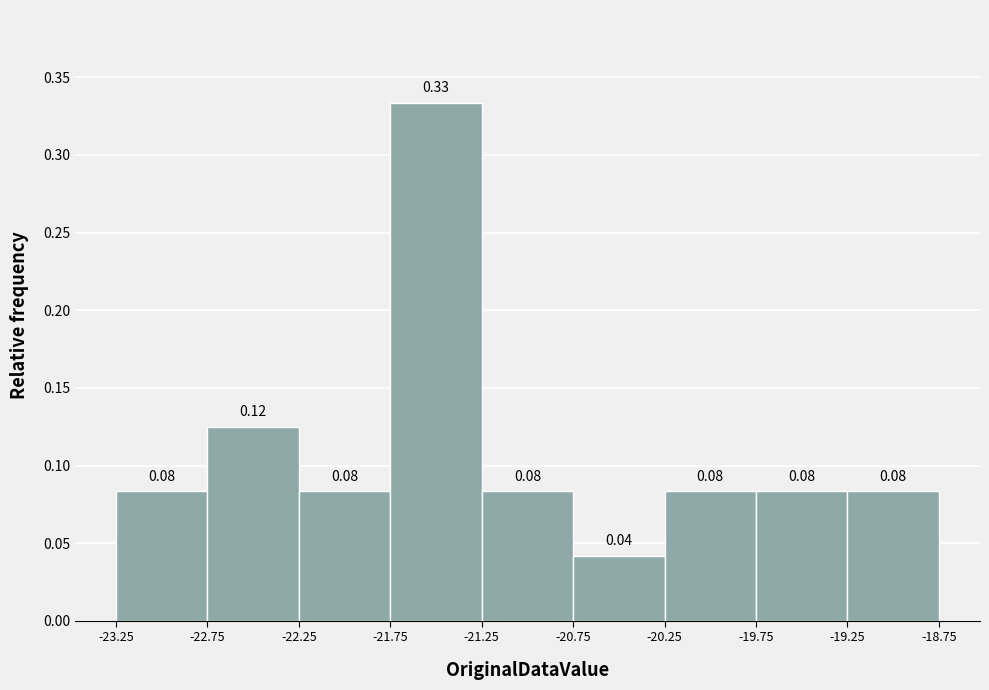

Over which range of the x-axis is the bar tallest?

-21.75 to -21.25